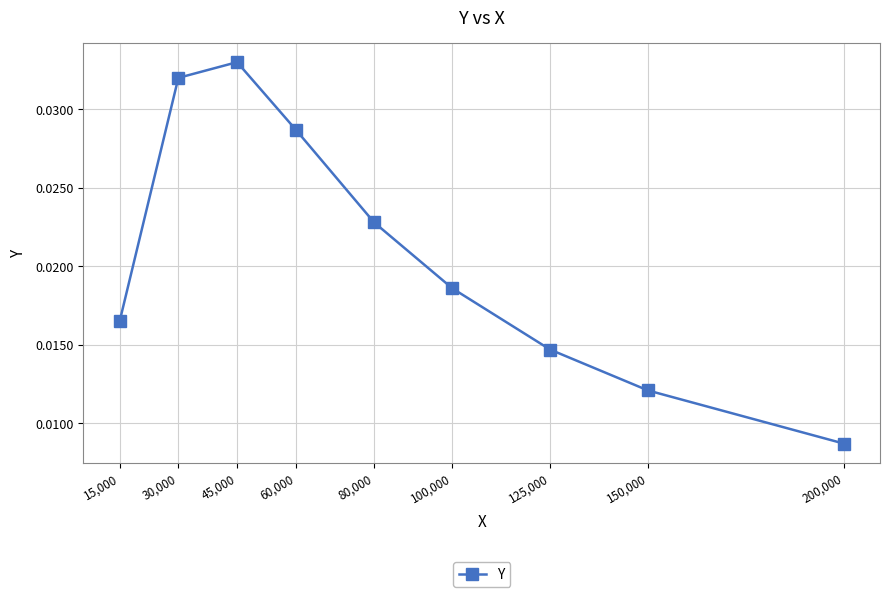

How many series are shown in this chart?

1